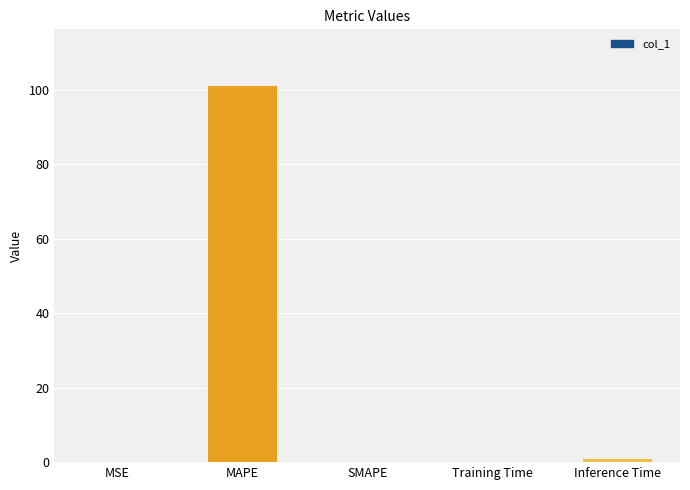

Which has a higher value, MAPE or SMAPE?

MAPE